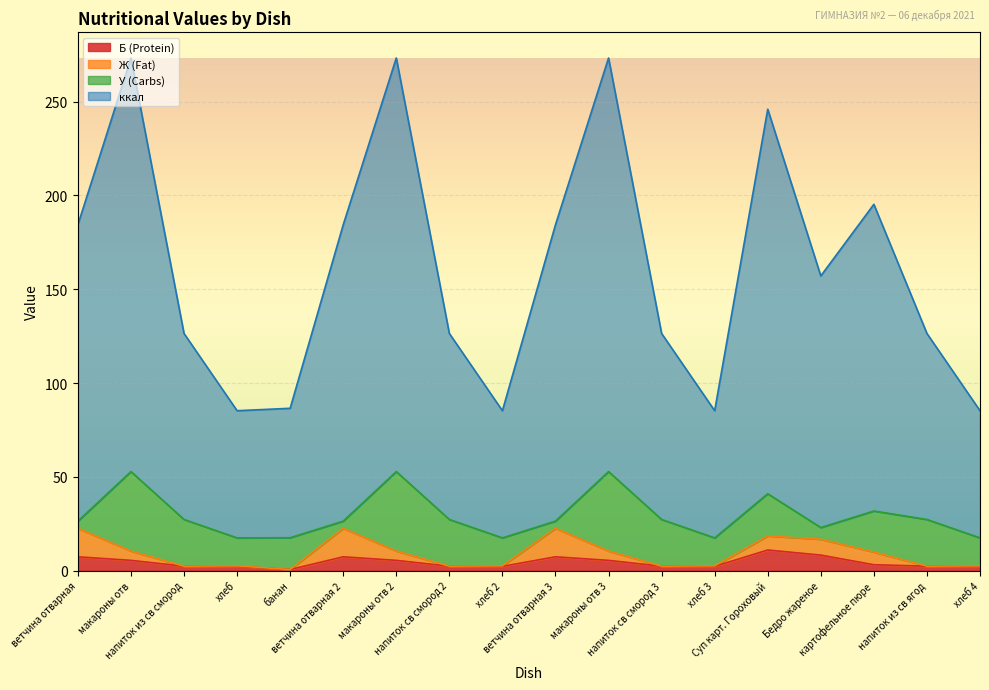

True or false: Б (Protein) and ккал intersect in this chart.

False